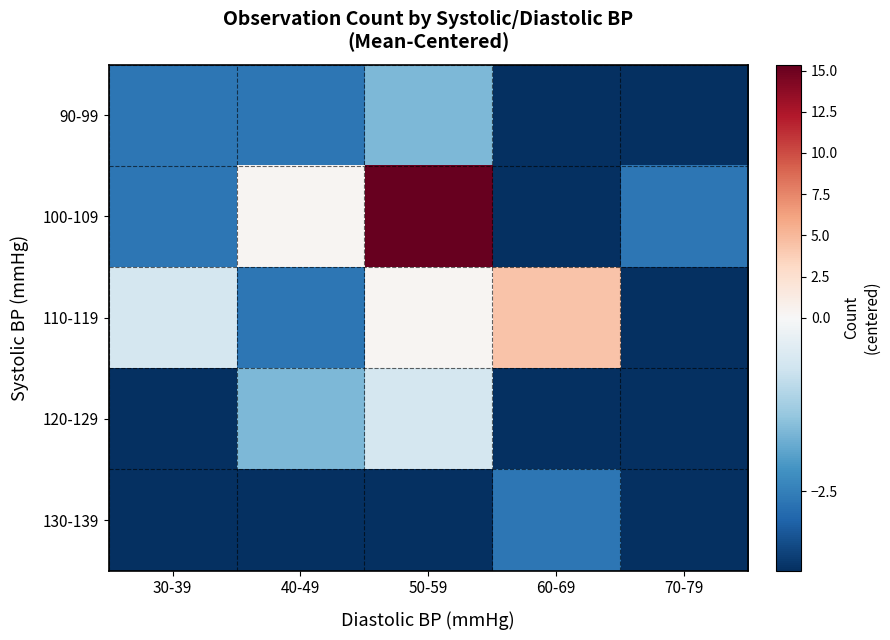

Which series has the largest total across all categories?

100-109